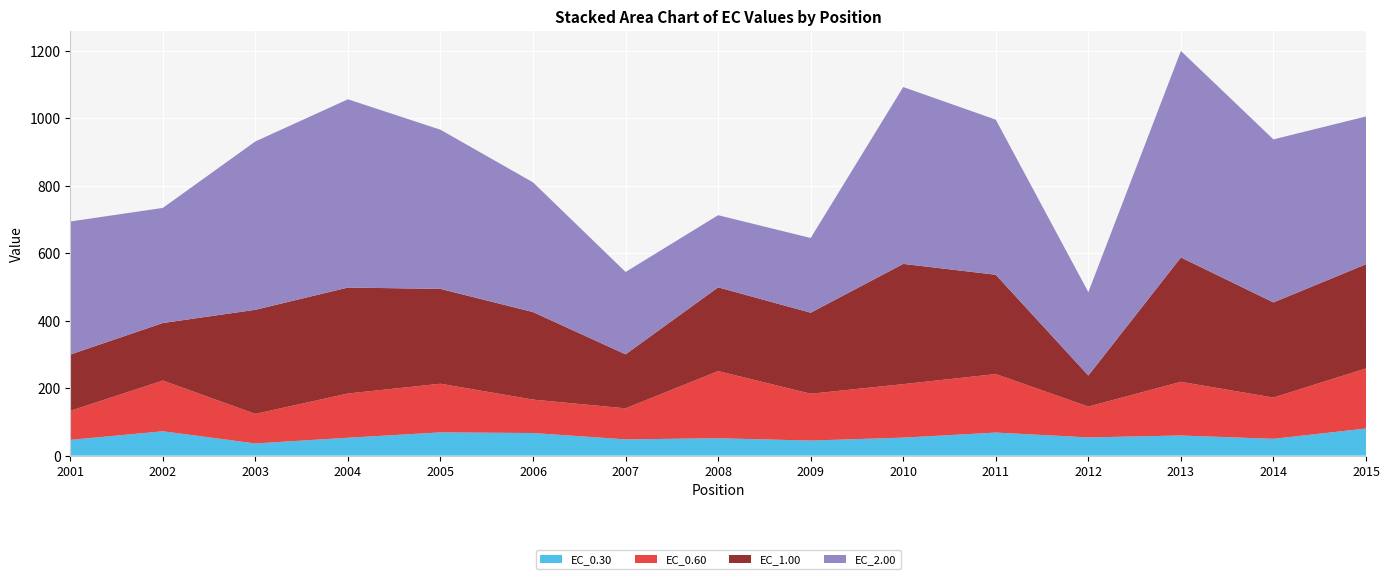

Reading right to left, extract all data points from this chart.

EC_0.30: 2015=80.3	2014=49.7	2013=59.6	2012=53.9	2011=68.2	2010=53.2	2009=44.5	2008=51.4	2007=48.0	2006=66.9	2005=68.8	2004=52.9	2003=36.0	2002=72.1	2001=46.5
EC_0.60: 2015=178.1	2014=122.3	2013=159.1	2012=91.4	2011=173.4	2010=158.6	2009=138.8	2008=199.1	2007=92.0	2006=99.1	2005=144.2	2004=131.2	2003=87.6	2002=150.3	2001=86.2
EC_1.00: 2015=308.7	2014=282.0	2013=368.6	2012=92.0	2011=294.3	2010=356.3	2009=240.1	2008=248.2	2007=160.0	2006=259.3	2005=281.1	2004=314.1	2003=308.5	2002=170.5	2001=166.8
EC_2.00: 2015=438.1	2014=483.2	2013=612.0	2012=247.1	2011=459.6	2010=524.2	2009=221.5	2008=213.9	2007=244.2	2006=384.5	2005=471.8	2004=557.9	2003=499.0	2002=341.2	2001=394.4